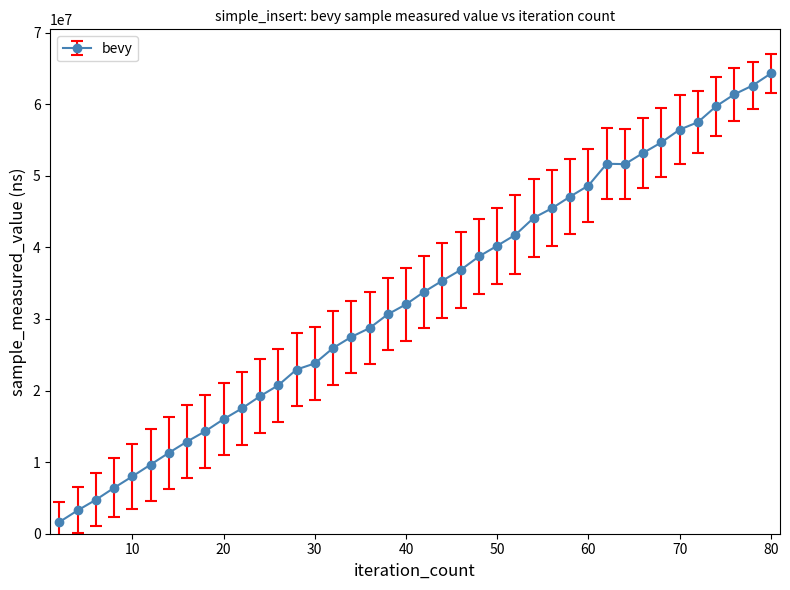

What is the sum of all values?

1322254600